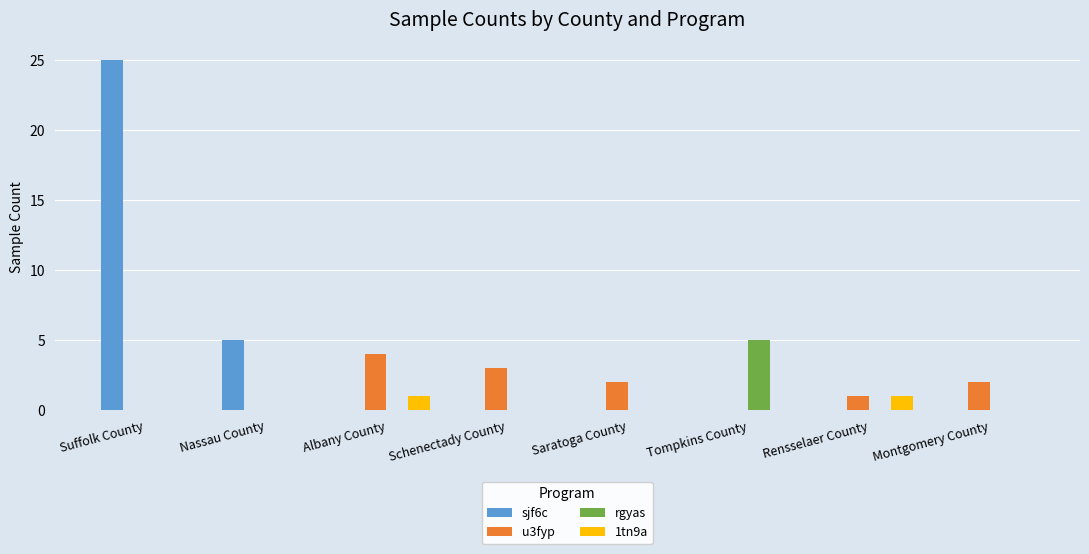

True or false: sjf6c has a value of 0 at Schenectady County.

True